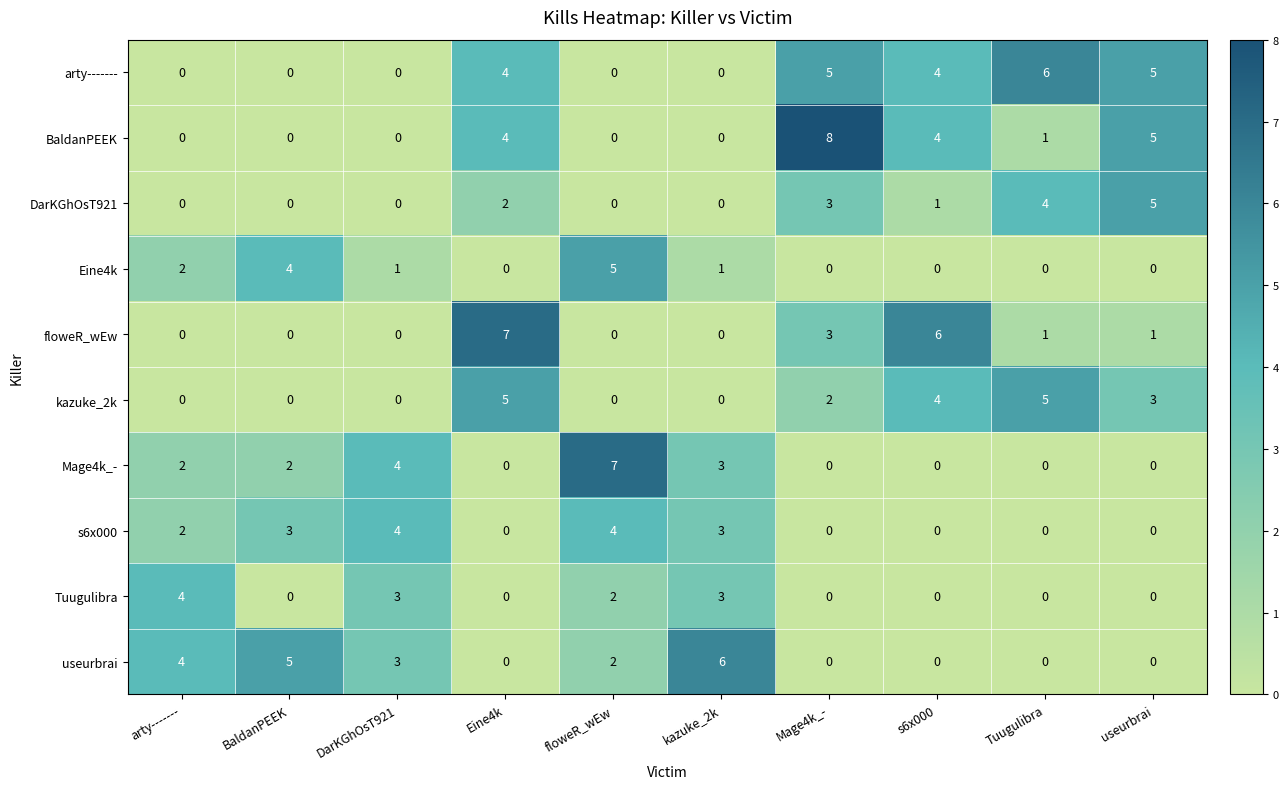

Which series has the largest range (max minus min)?

BaldanPEEK